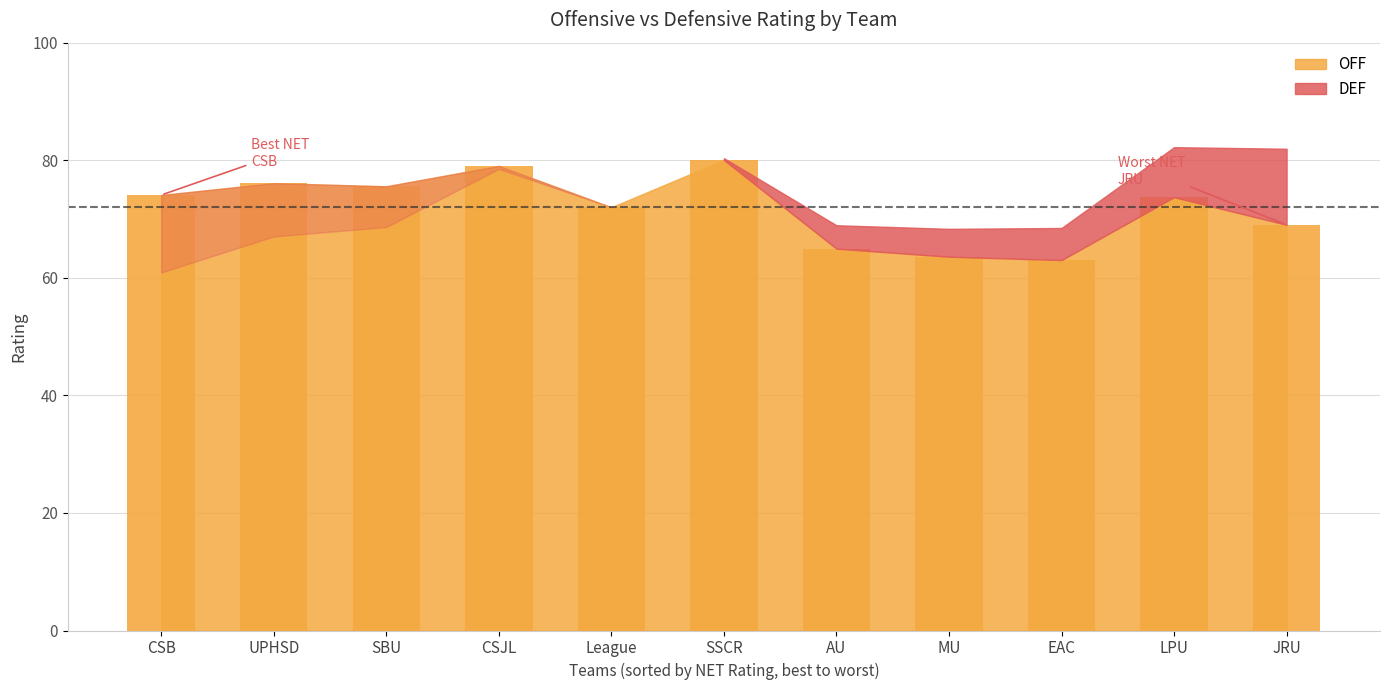

What is the sum of all values?

791.1